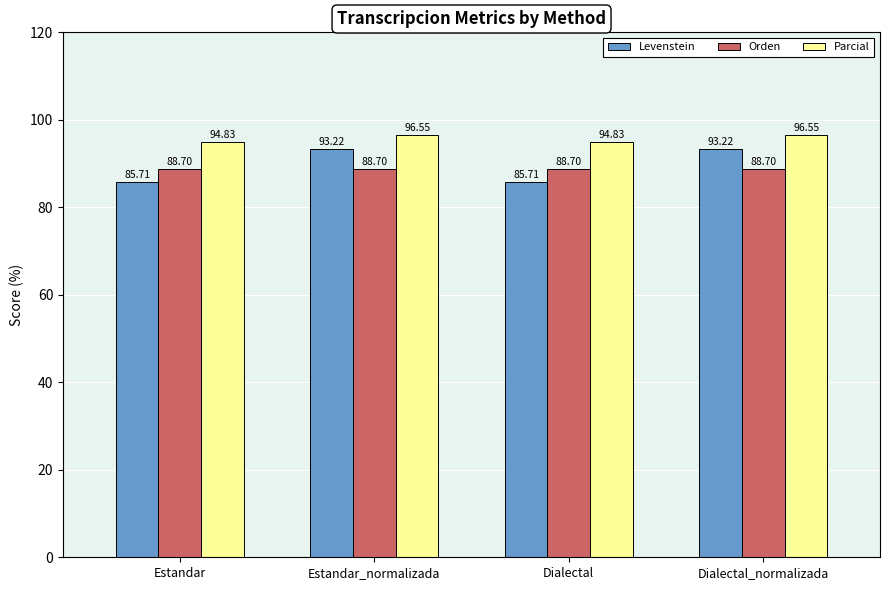

Rank the series at Dialectal from highest to lowest value.

Parcial, Orden, Levenstein